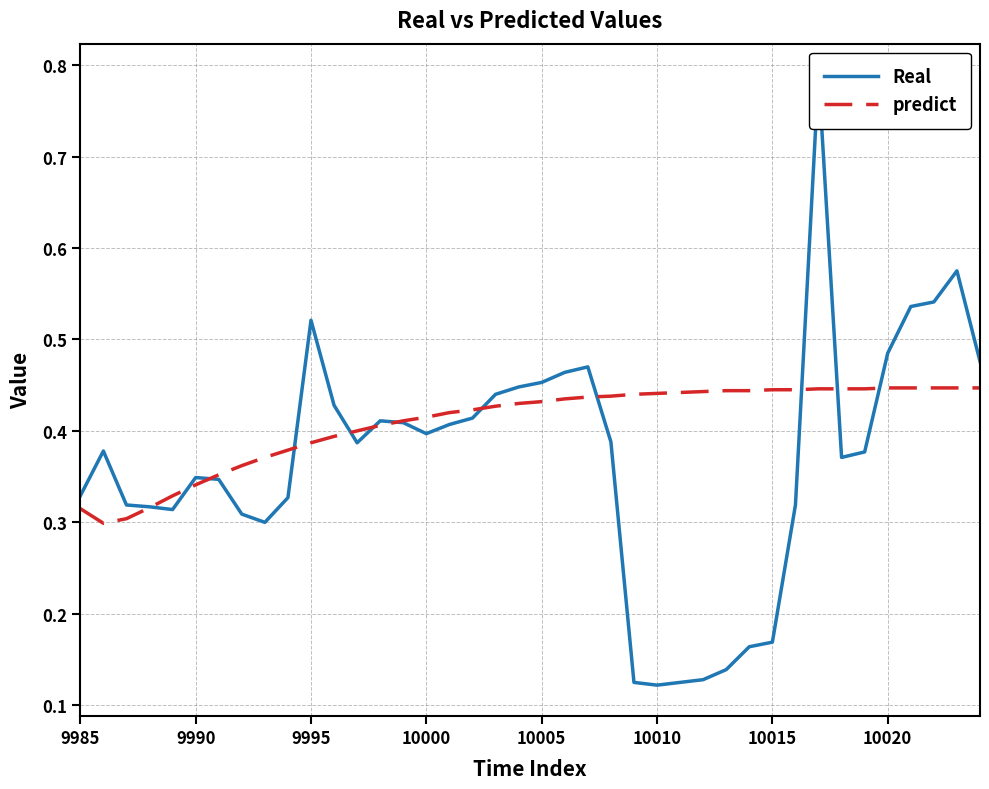

Is it true that predict equals 0.6 at 10015?

False